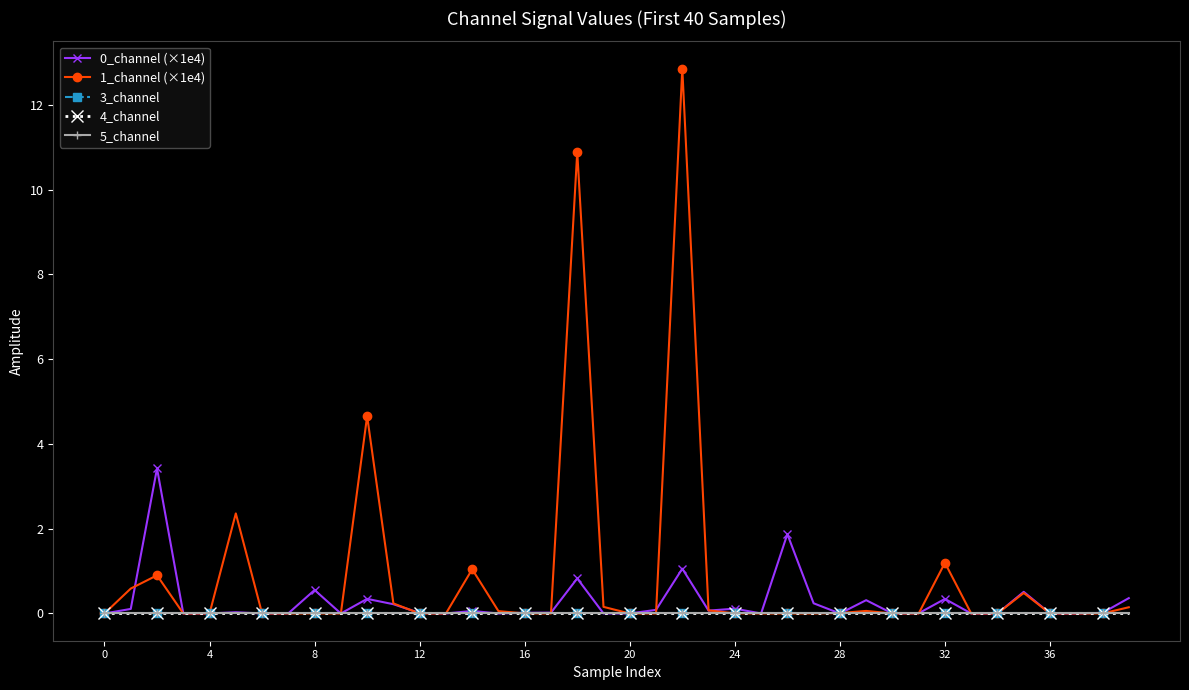

True or false: 3_channel and 5_channel cross at least once.

False